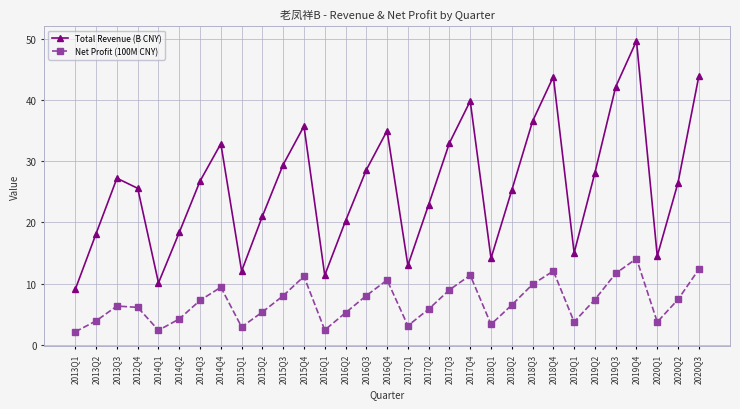

Rank the series by their average value, from highest to lowest.

Total Revenue (B CNY), Net Profit (100M CNY)